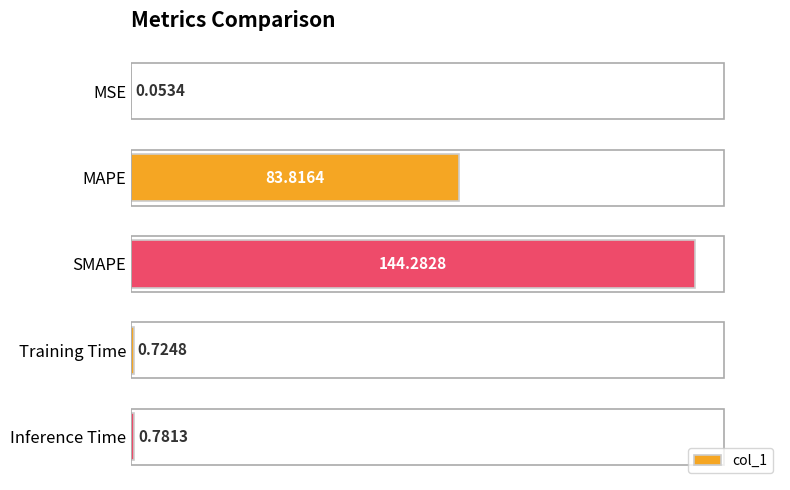

What is the ratio of the value at MAPE to the value at SMAPE?

0.6